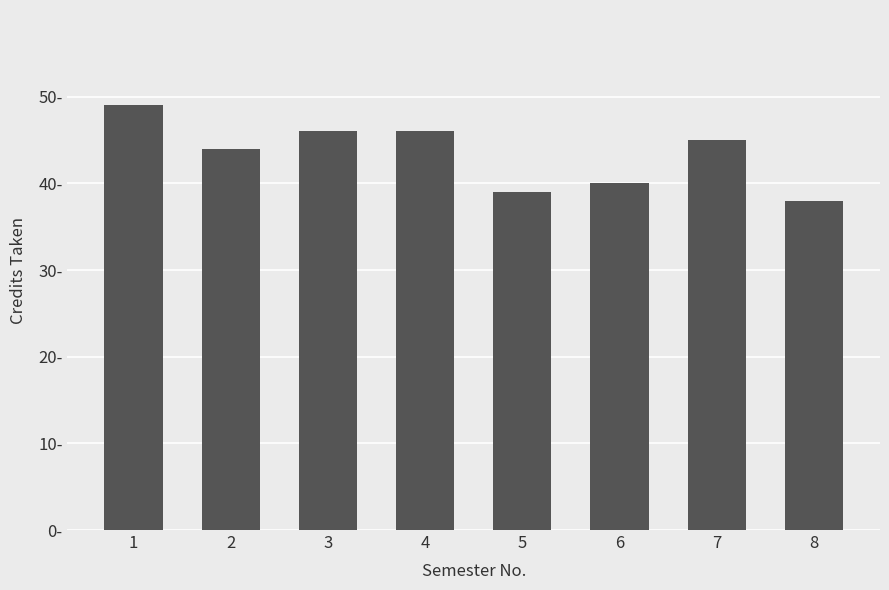

How many data points are less than 45?

4